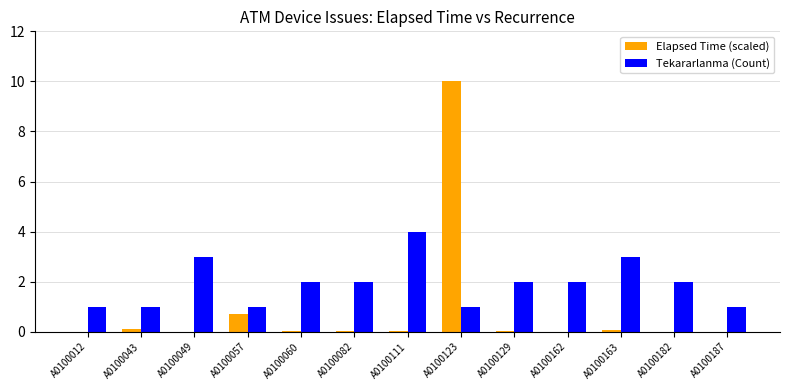

The Tekararlanma (Count) series shows 4.6 at A0100163. True or false?

False